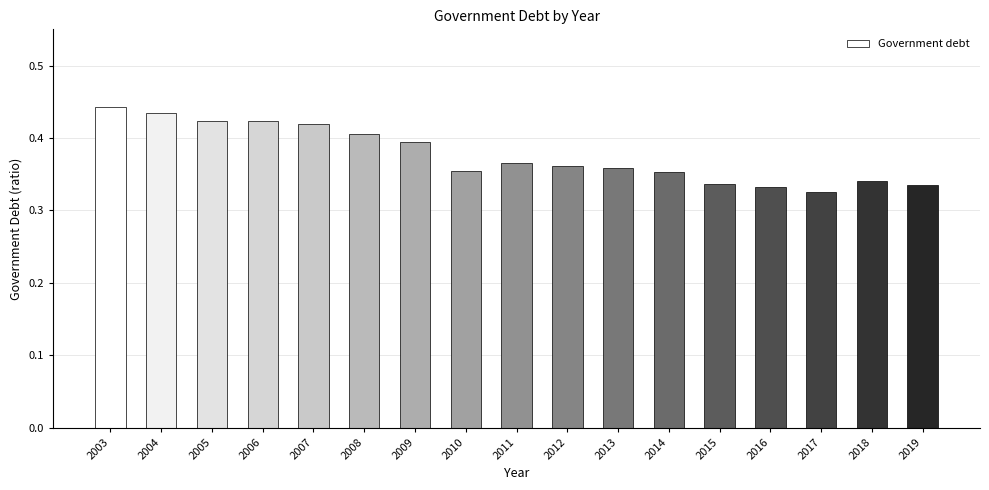

Does the chart contain any negative values?

No